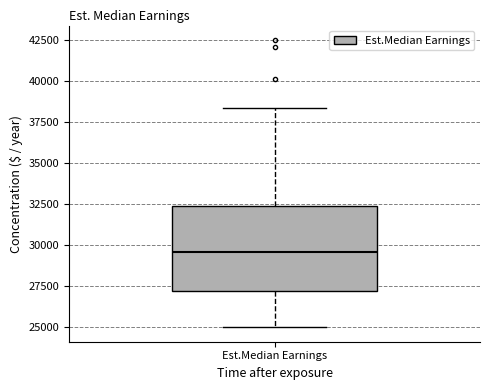

Transcribe this box plot: give where the median line is, the range the box spans, and where the two whiskers end, as read against the y-axis. The values are not printed on the chart, so give them approximately, as read against the axis.

median 29500, box 27000 to 32500, whiskers 25000 to 38500